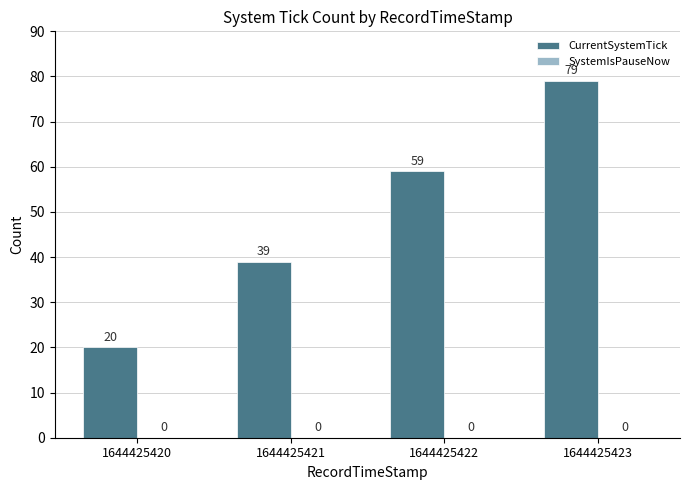

At which category does the chart reach its peak across all series?

1644425423